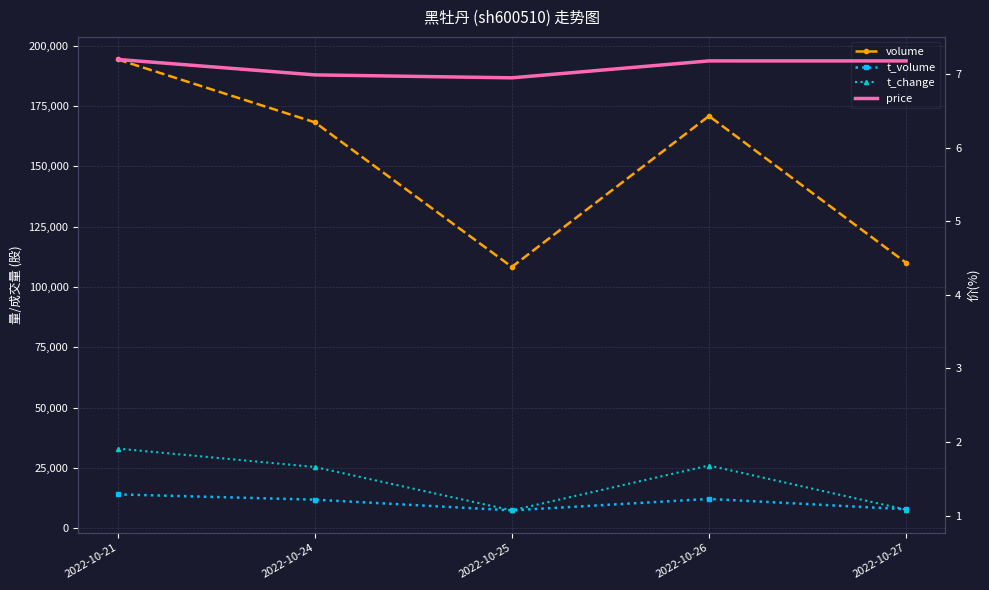

Between 2022-10-25 and 2022-10-26, which series saw the biggest shift?

volume